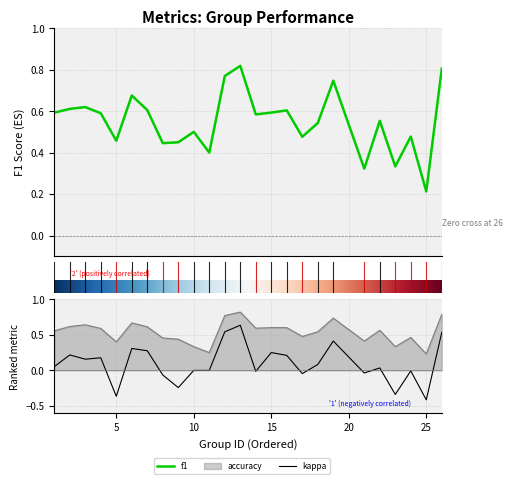

True or false: kappa and accuracy intersect in this chart.

False